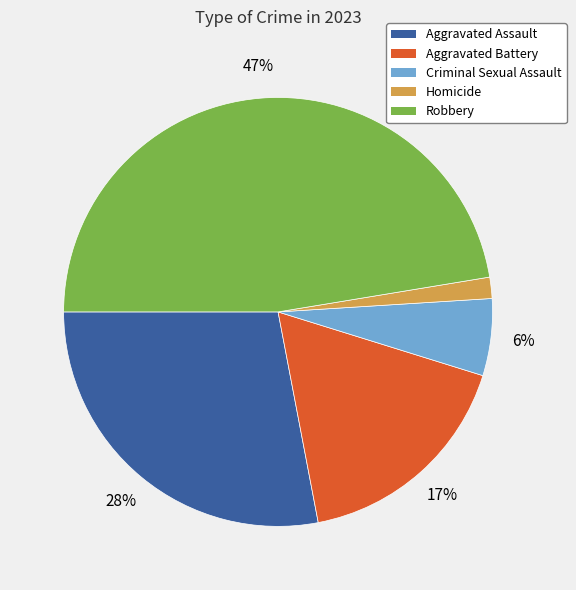

To the nearest percent, what percentage of the pie is Aggravated Battery?

17%